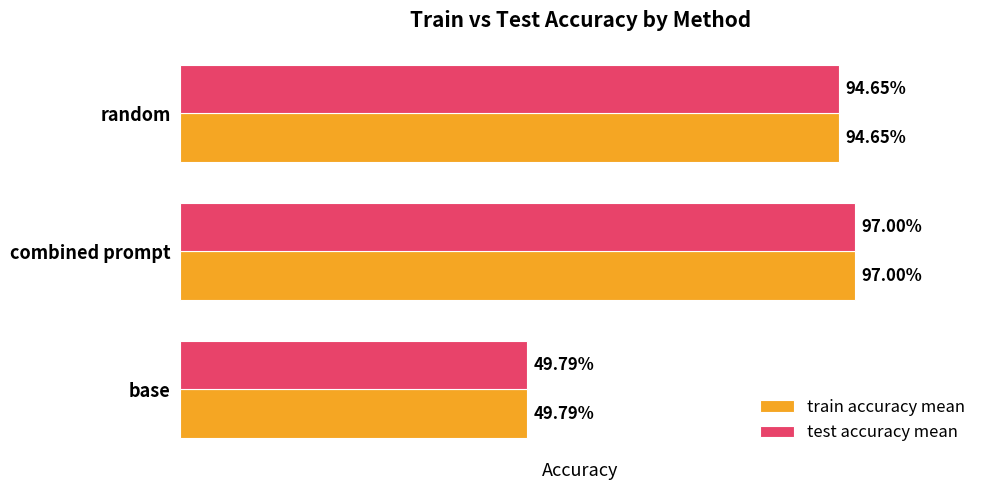

Reading right to left, list all the values displayed in this chart.

train accuracy mean: 0.9	1.0	0.5
test accuracy mean: 0.9	1.0	0.5